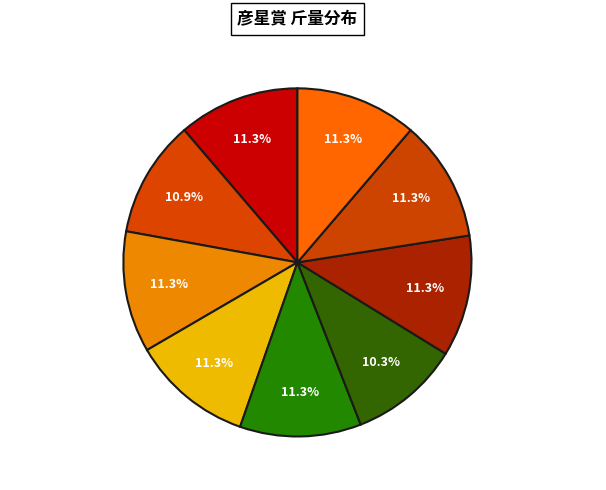

Does any single category account for the majority?

No